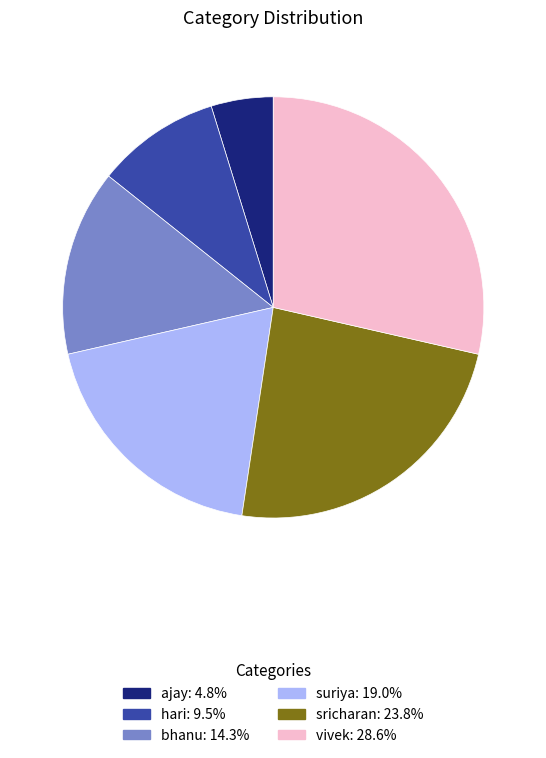

Combined, do bhanu and hari account for over 50%?

No